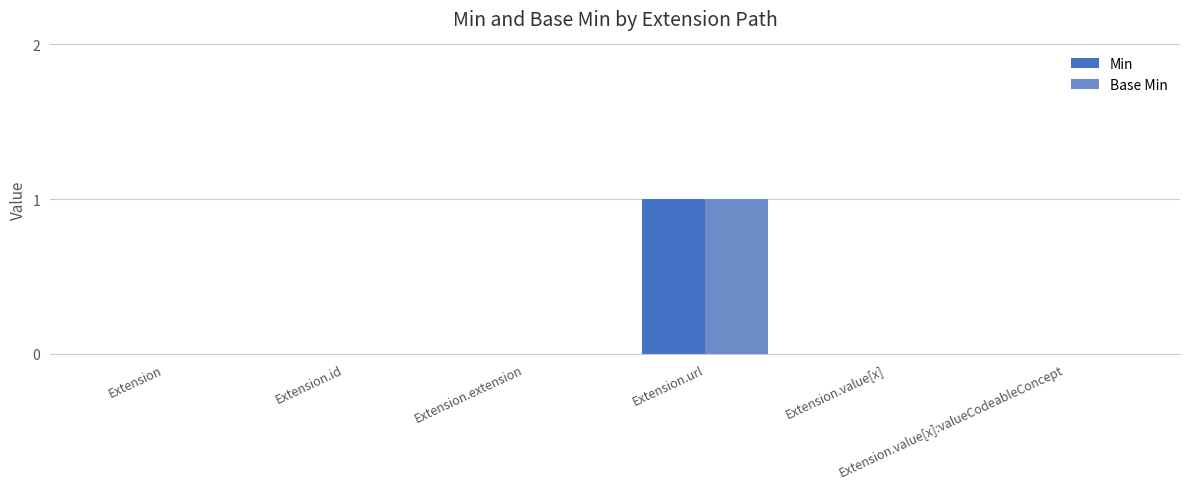

Does the chart contain stacked bars?

No